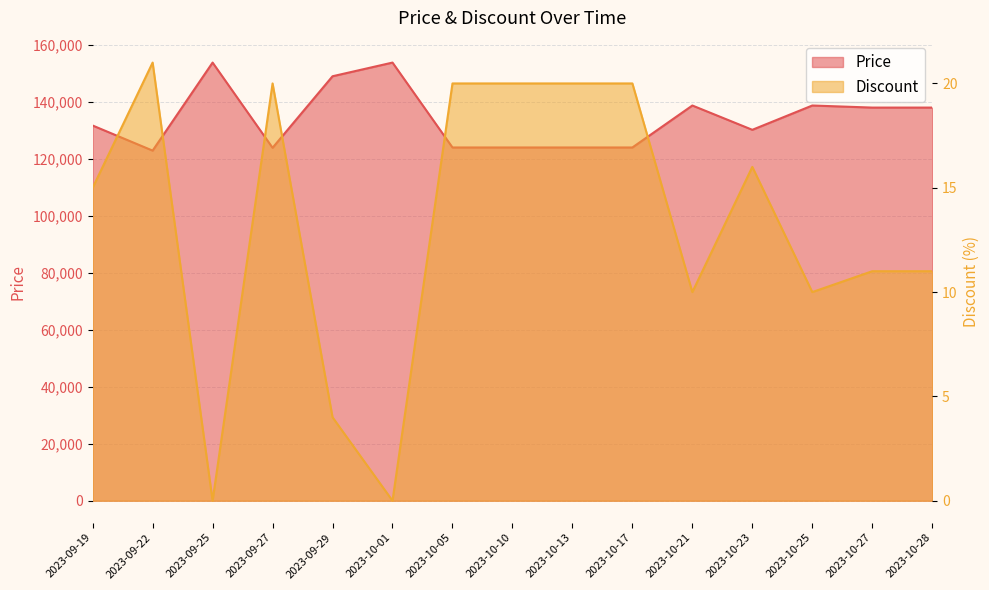

Which has a higher value, 2023-10-13 or 2023-10-17?

2023-10-13